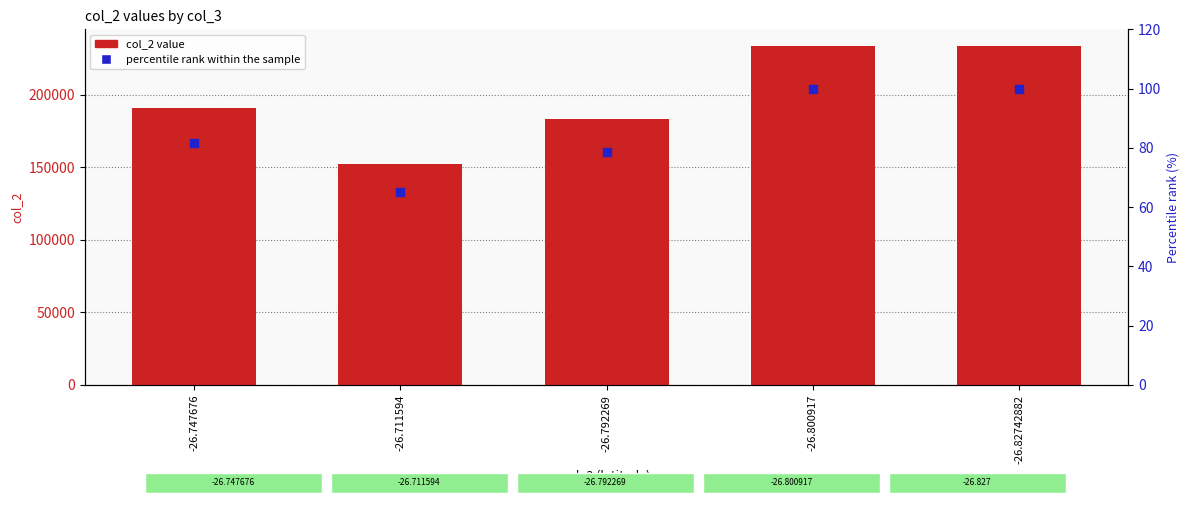

Is the value of percentile rank within the sample at -26.82742882 greater than the value of col_2 at -26.800917?

No